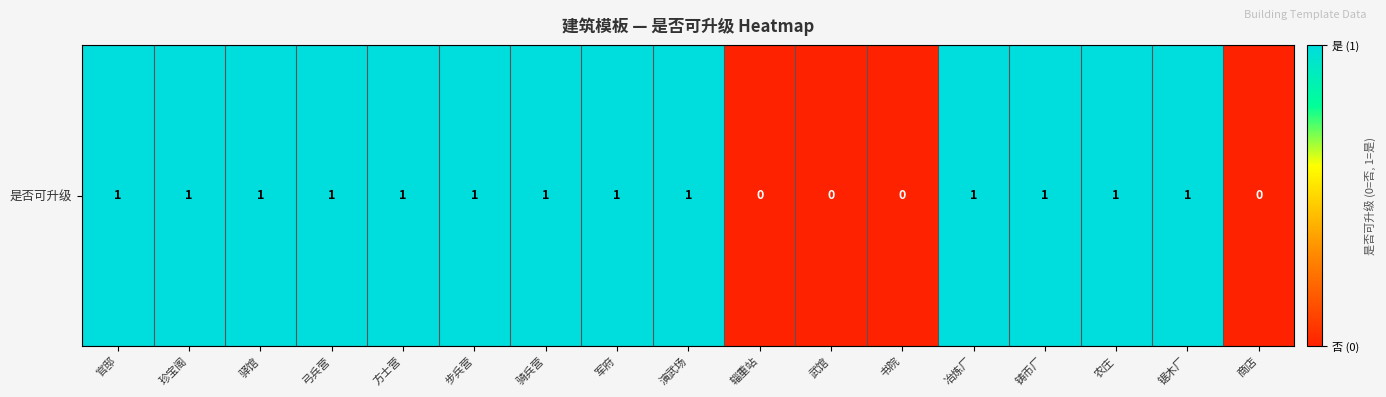

What is the ratio of the value at 官邸 to the value at 骑兵营?

1.0